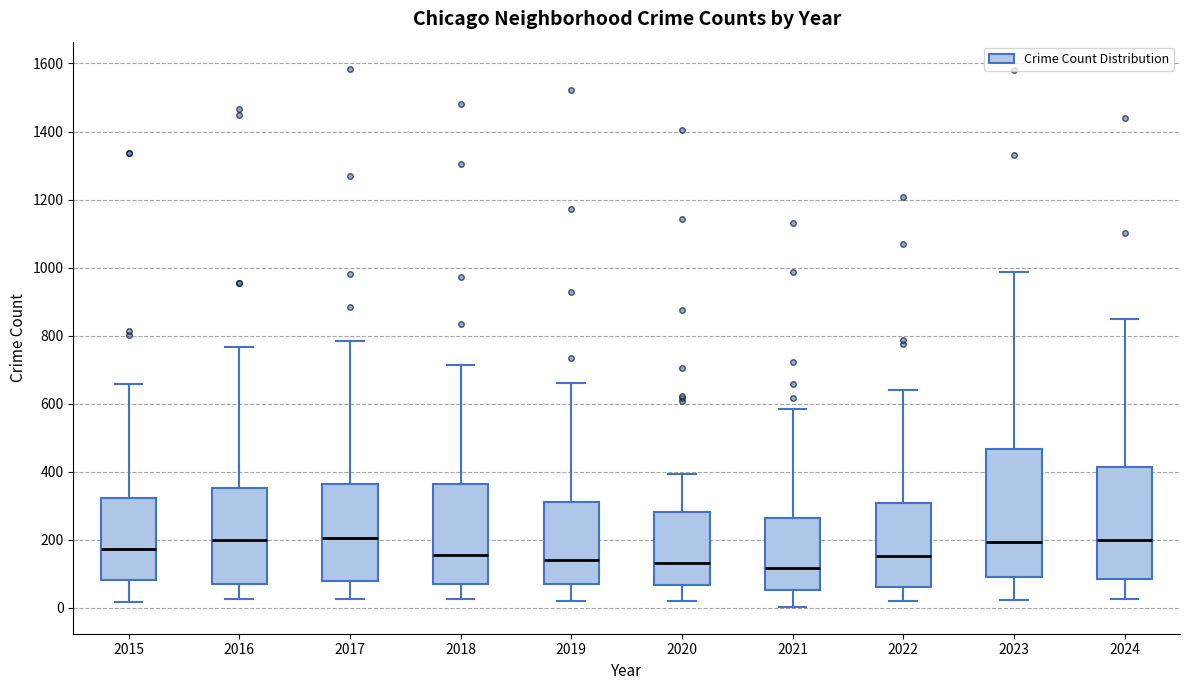

Reading left to right, read every box against the y-axis: the position of its median line, the range the box covers, and the ends of its whiskers. The values are not printed on the chart, so give them approximately, as read against the axis.

2015: median 180, box 80 to 320, whiskers 20 to 660
2016: median 200, box 80 to 360, whiskers 20 to 760
2017: median 200, box 80 to 360, whiskers 20 to 780
2018: median 160, box 80 to 360, whiskers 20 to 720
2019: median 140, box 60 to 320, whiskers 20 to 660
2020: median 140, box 60 to 280, whiskers 20 to 400
2021: median 120, box 60 to 260, whiskers 0 to 580
2022: median 160, box 60 to 300, whiskers 20 to 640
2023: median 200, box 100 to 460, whiskers 20 to 980
2024: median 200, box 80 to 420, whiskers 20 to 860